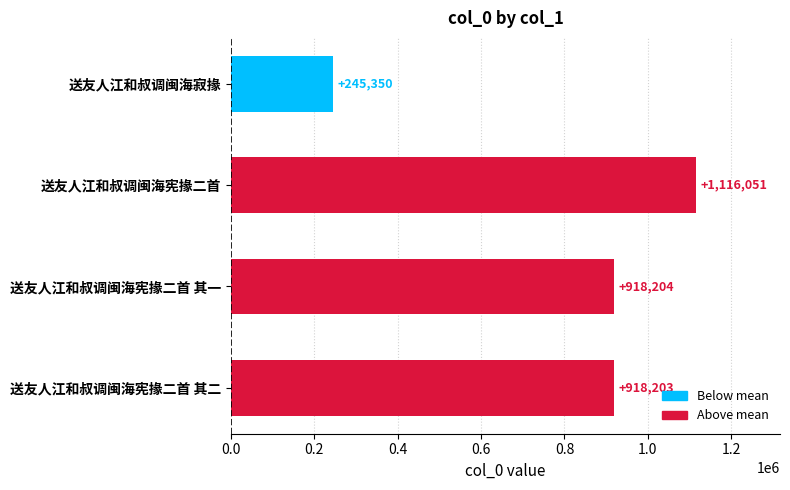

List the labels in order of value, largest first.

送友人江和叔调闽海宪掾二首, 送友人江和叔调闽海宪掾二首 其一, 送友人江和叔调闽海宪掾二首 其二, 送友人江和叔调闽海寂掾